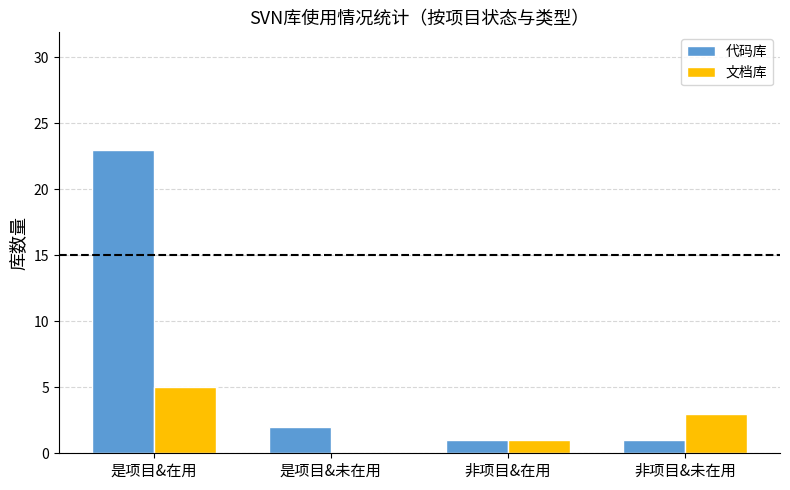

What is the sum of the 代码库 values at 是项目&未在用 and 非项目&在用?

3